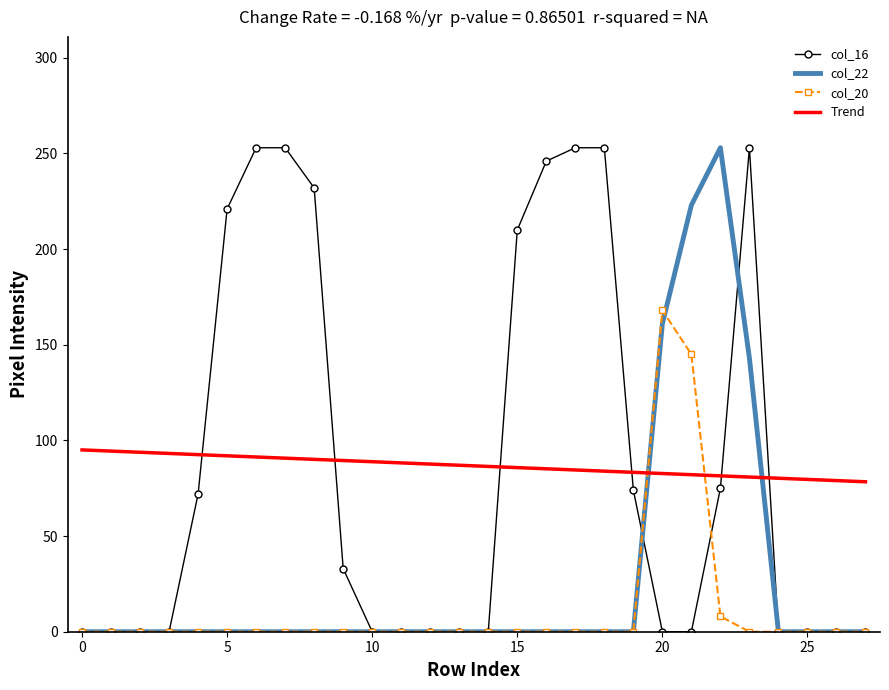

How many intersections are there between Trend and col_16?

6